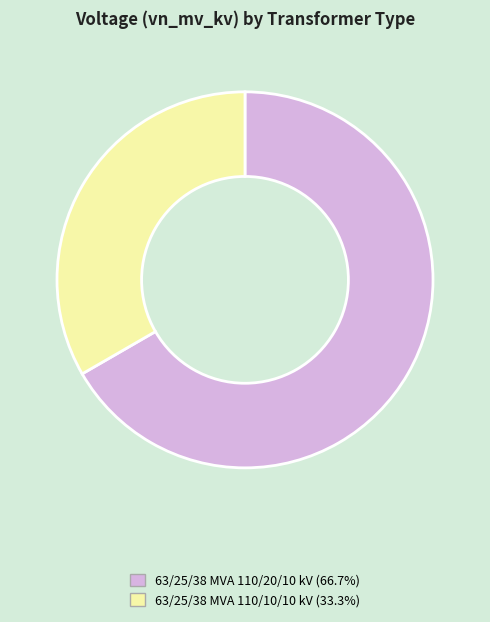

Does 63/25/38 MVA 110/20/10 kV (66.7%) account for over 50% of the chart?

Yes